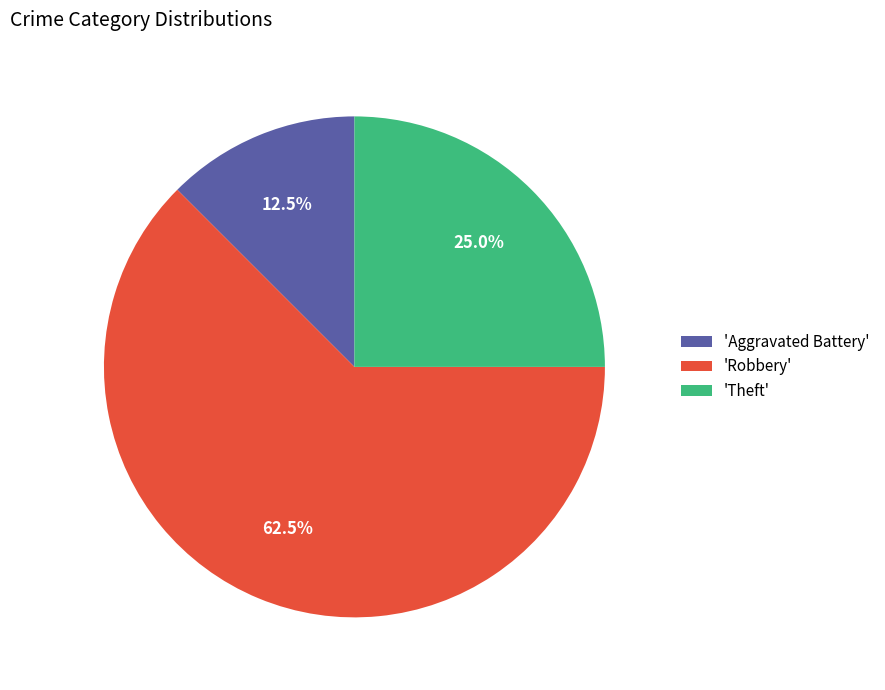

What is the total percentage of 'Aggravated Battery' and 'Theft'?

37.5%